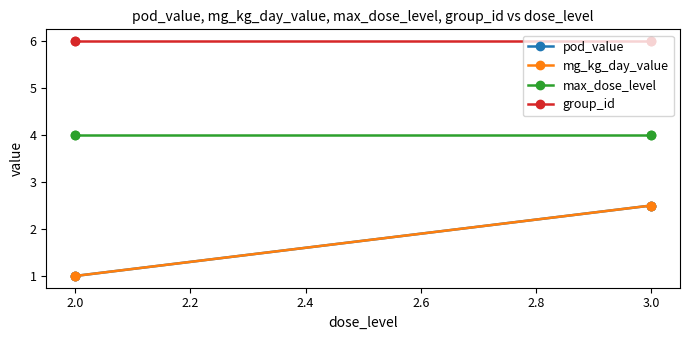

True or false: pod_value and max_dose_level intersect in this chart.

False